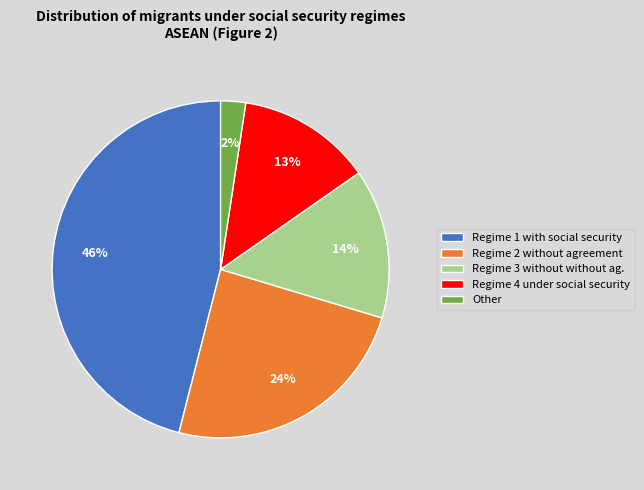

Does Regime 3 without without ag. account for over 50% of the chart?

No